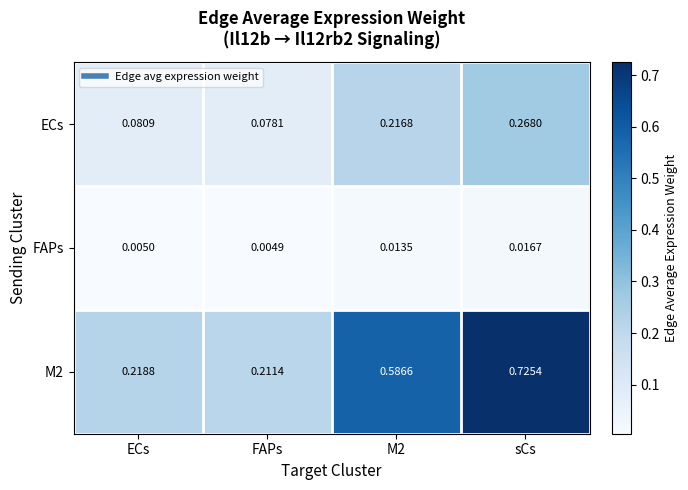

Where is M2 nearest to the value 0?

FAPs